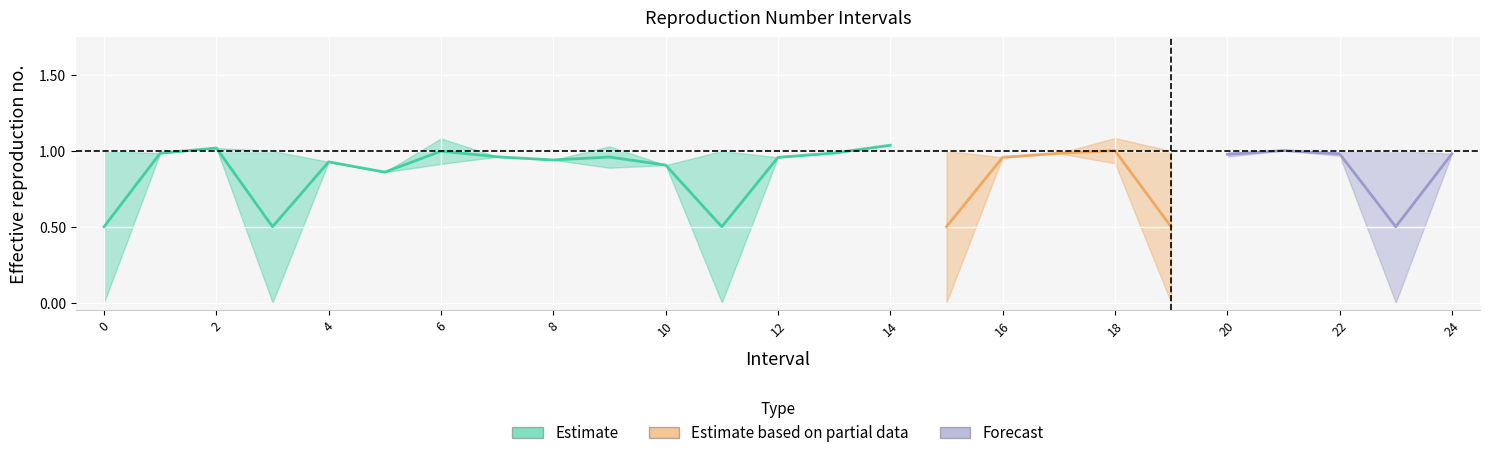

Reading right to left, what are all the values shown in this chart?

Zmax: 24.0=1.0	23=1.0	22.0=1.0	21.0=1.0	20.0=1.0	19=1.0	18.0=1.1	17.0=1.0	16.0=1.0	15=1.0	14.0=1.0	13.0=1.0	12.0=1.0	11=1.0	10.0=0.9	9.0=1.0	8.0=0.9	7.0=1.0	6.0=1.1	5.0=0.9	4.0=0.9	3=1.0	2.0=1.0	1.0=1.0	0=1.0
Zmin: 24.0=1.0	23=0.0	22.0=1.0	21.0=1.0	20.0=1.0	19=0.0	18.0=0.9	17.0=1.0	16.0=1.0	15=0.0	14.0=1.0	13.0=1.0	12.0=1.0	11=0.0	10.0=0.9	9.0=0.9	8.0=0.9	7.0=1.0	6.0=0.9	5.0=0.9	4.0=0.9	3=0.0	2.0=1.0	1.0=1.0	0=0.0
q_value: 24.0=-0.0	23=0.0	22.0=0.8	21.0=-0.0	20.0=0.8	19=0.0	18.0=0.8	17.0=-0.0	16.0=-0.0	15=0.0	14.0=-0.0	13.0=-0.0	12.0=-0.0	11=0.0	10.0=-0.0	9.0=0.8	8.0=-0.0	7.0=-0.0	6.0=0.8	5.0=-0.0	4.0=-0.0	3=0.0	2.0=-0.0	1.0=-0.0	0=0.0
SelectedNum: 24.0=1.0	23=0.0	22.0=2.0	21.0=1.0	20.0=2.0	19=0.0	18.0=2.0	17.0=1.0	16.0=1.0	15=0.0	14.0=1.0	13.0=1.0	12.0=1.0	11=0.0	10.0=1.0	9.0=2.0	8.0=1.0	7.0=1.0	6.0=2.0	5.0=1.0	4.0=1.0	3=0.0	2.0=1.0	1.0=1.0	0=0.0